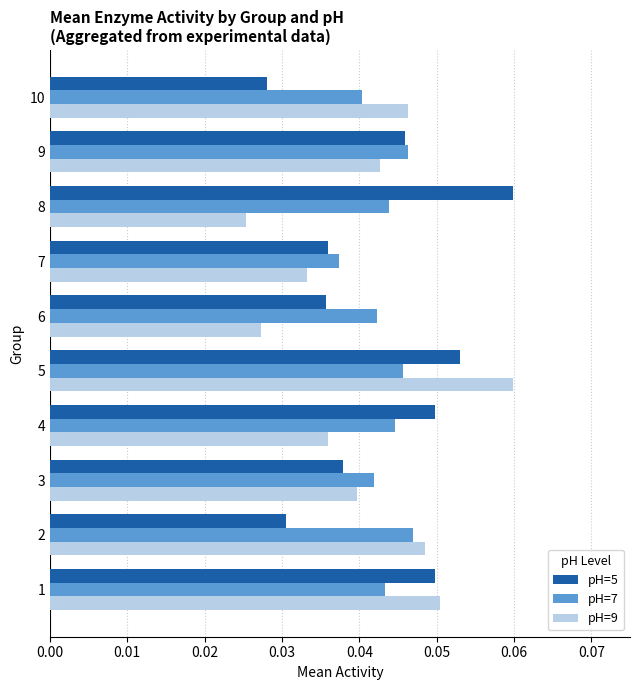

At which category is the sum across all series the highest?

5